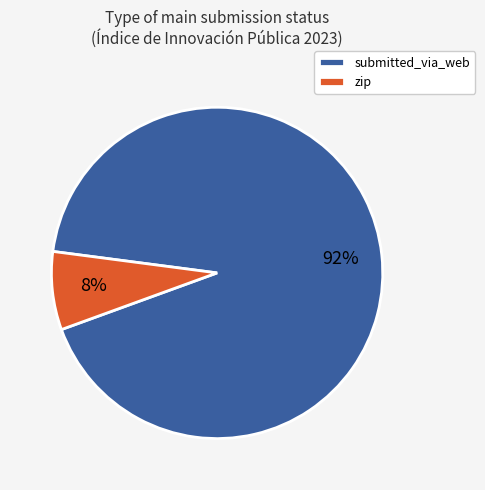

Which category has the biggest portion of the pie?

submitted_via_web